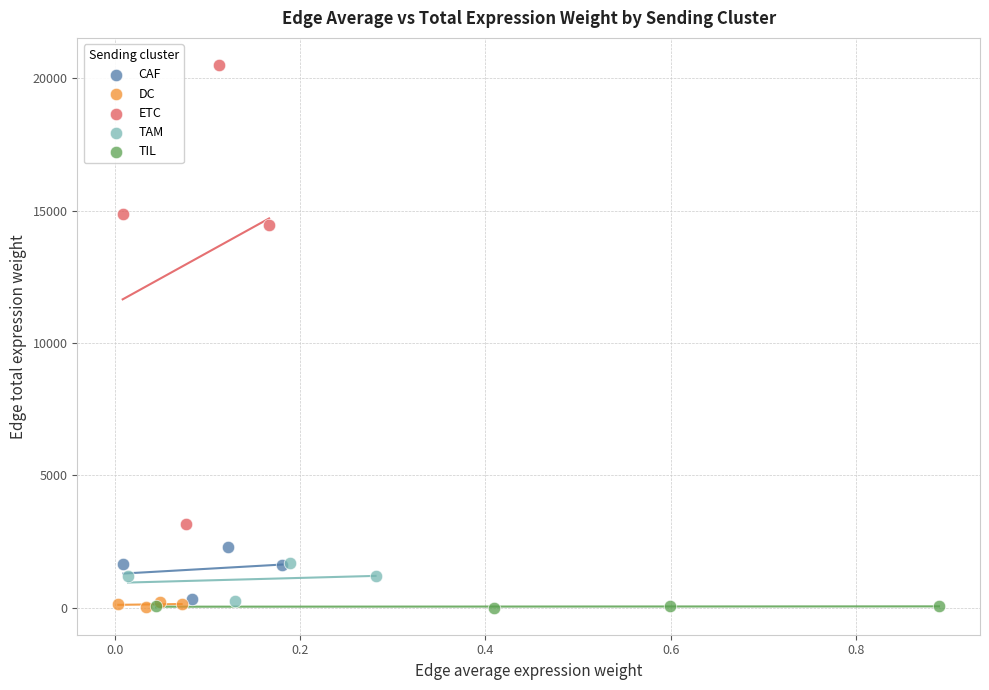

Which series contains the highest Y value?

ETC